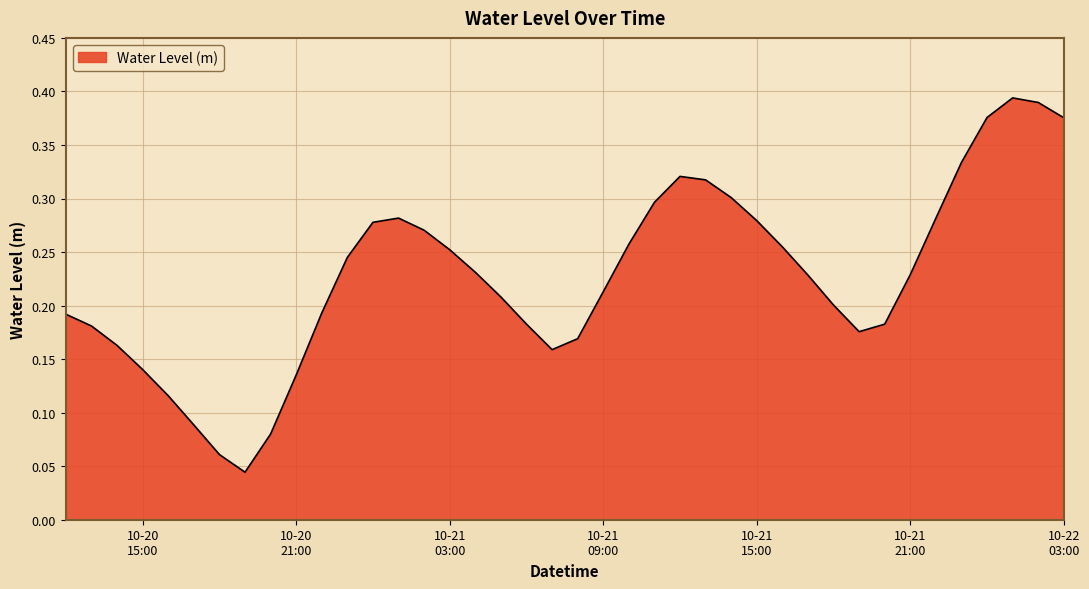

How many points are higher than both their immediate neighbors (excluding endpoints)?

3